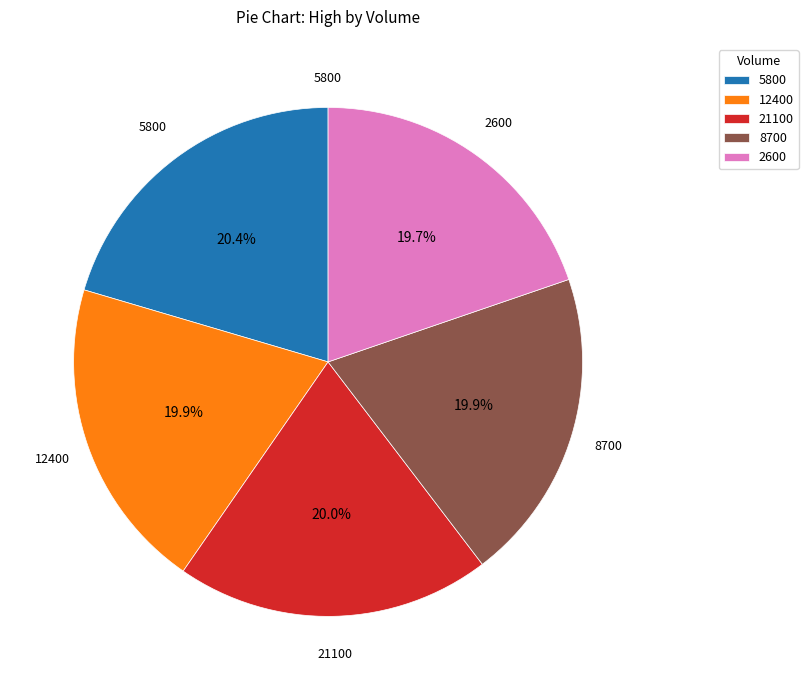

To the nearest percent, what is the combined percentage of 12400 and 8700?

40%